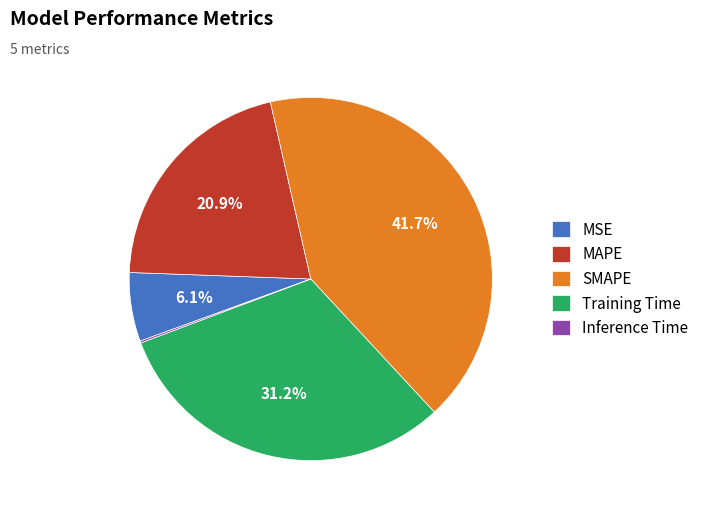

Is there any slice that represents more than half of the pie?

No